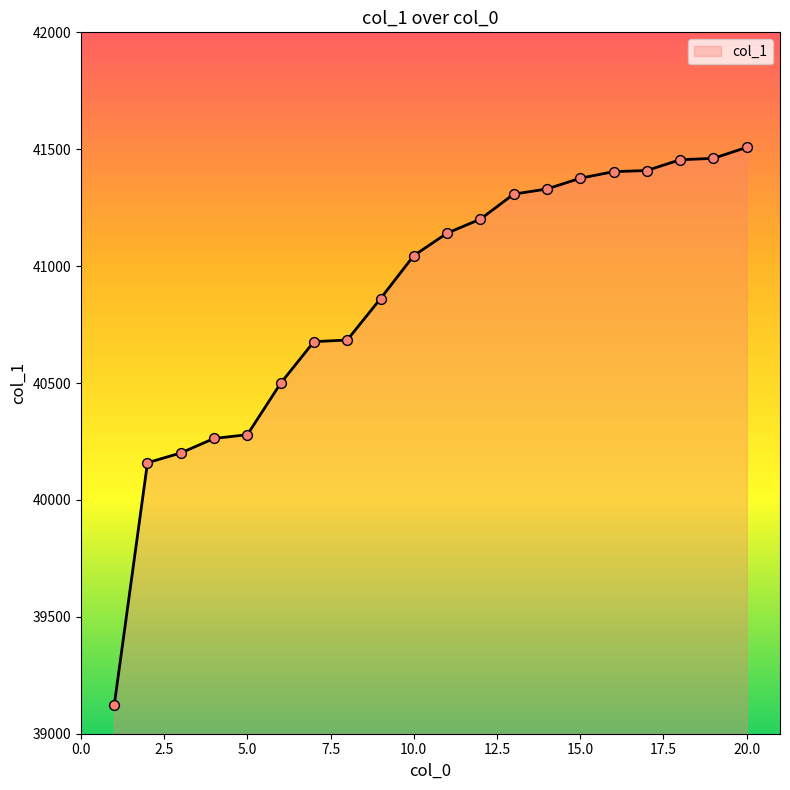

What is the difference between the maximum and minimum values?

2387